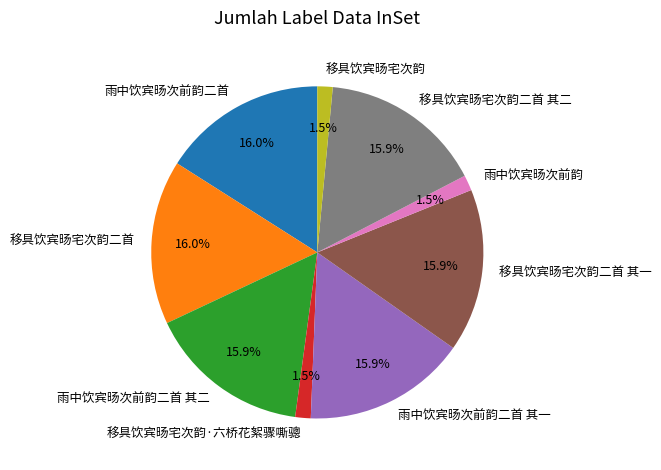

What is the ratio of the value at 移具饮宾旸宅次韵二首 其一 to the value at 雨中饮宾旸次前韵二首 其一?

1.0